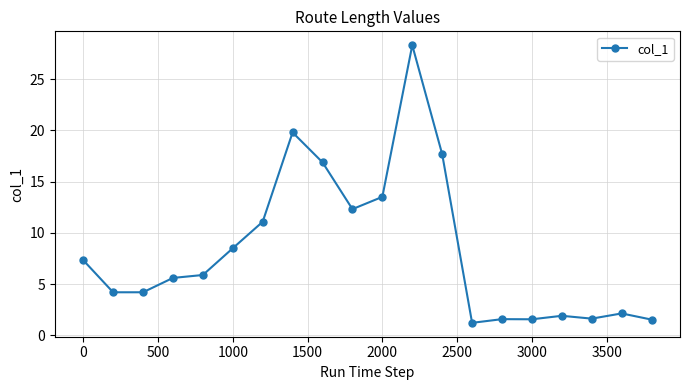

What is the smallest value displayed?

1.2